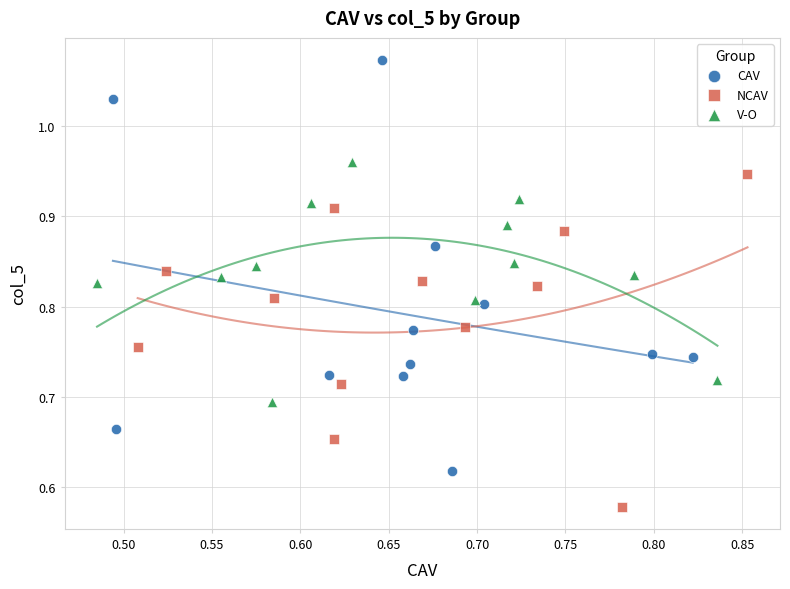

Which series has the largest Y range (max minus min)?

CAV